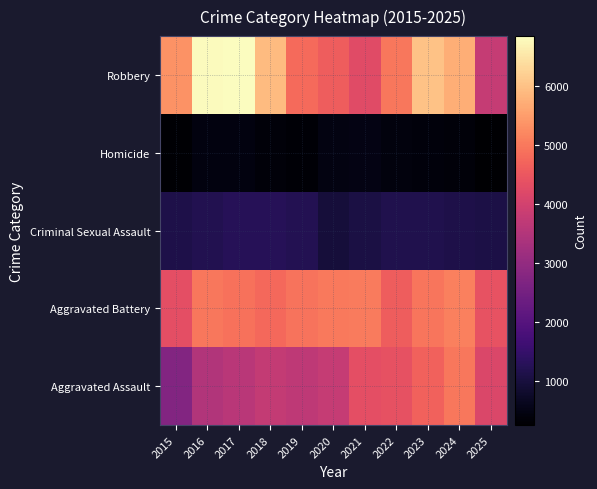

Reading right to left, transcribe all the data shown in this chart.

Aggravated Assault: 2025=4152	2024=4967	2023=4664	2022=4392	2021=4323	2020=3798	2019=3698	2018=3774	2017=3616	2016=3476	2015=2743
Aggravated Battery: 2025=4401	2024=5099	2023=4946	2022=4586	2021=5020	2020=5009	2019=4917	2018=4758	2017=4908	2016=4982	2015=4339
Criminal Sexual Assault: 2025=1079	2024=1109	2023=1174	2022=1171	2021=1072	2020=967	2019=1228	2018=1269	2017=1271	2016=1192	2015=1102
Homicide: 2025=252	2024=366	2023=405	2022=431	2021=492	2020=478	2019=307	2018=358	2017=438	2016=443	2015=292
Robbery: 2025=3784	2024=5707	2023=5997	2022=4972	2021=4257	2020=4577	2019=4796	2018=5890	2017=6839	2016=6797	2015=5335